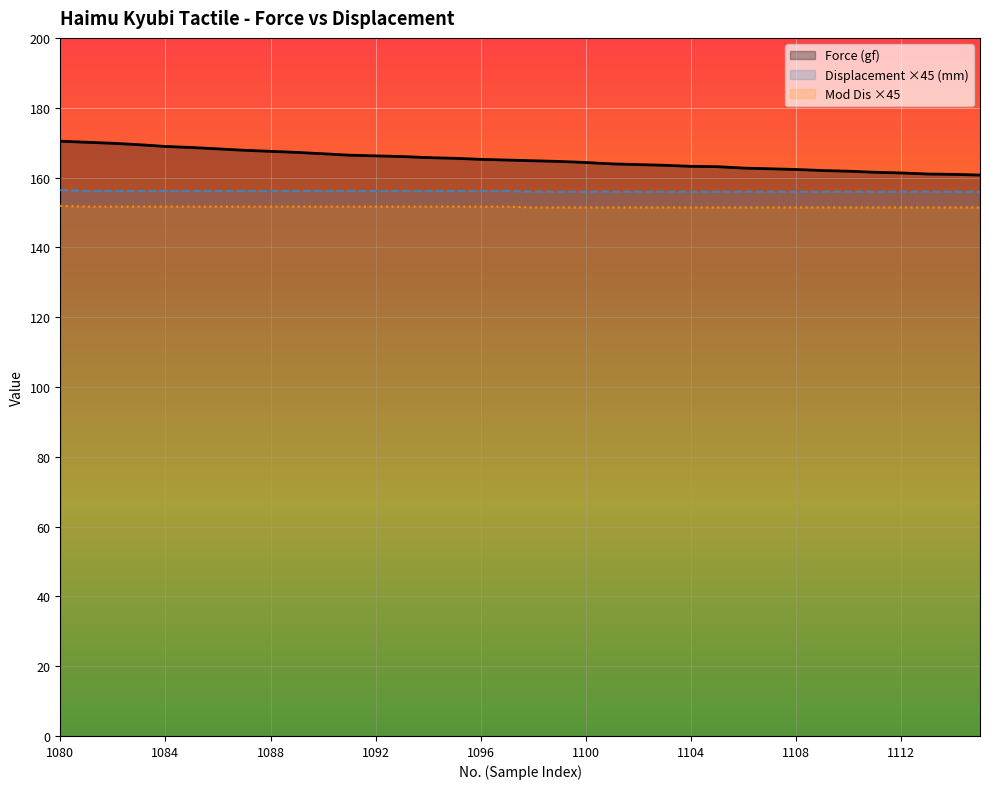

What value does the Mod Dis series have at 1115?

151.4